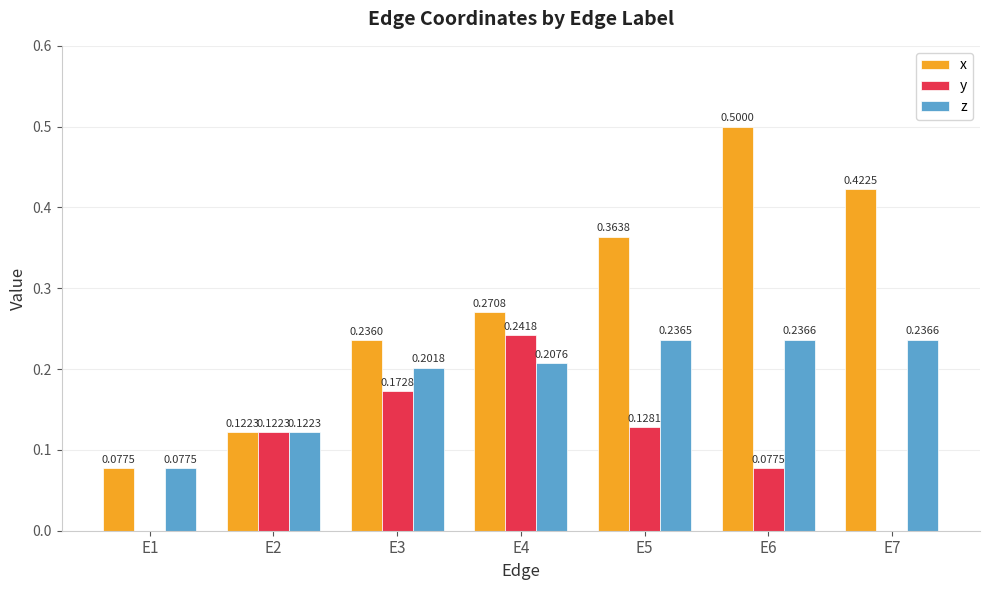

What is the sum of all x values?

2.0